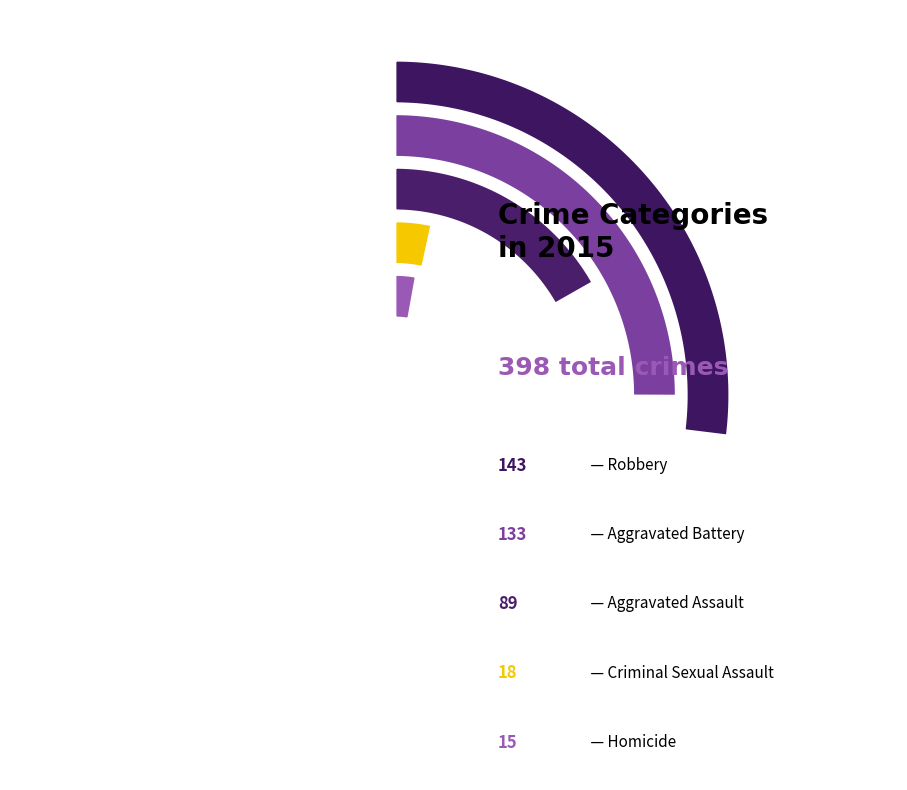

How many slices are in this pie chart?

5